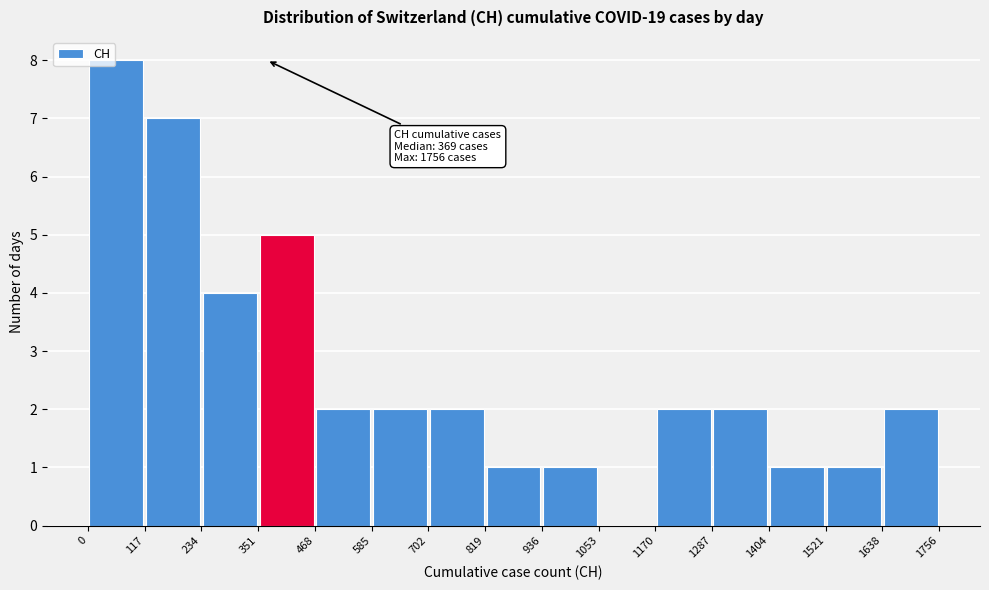

Which range on the x-axis has the tallest bar?

0 to 117